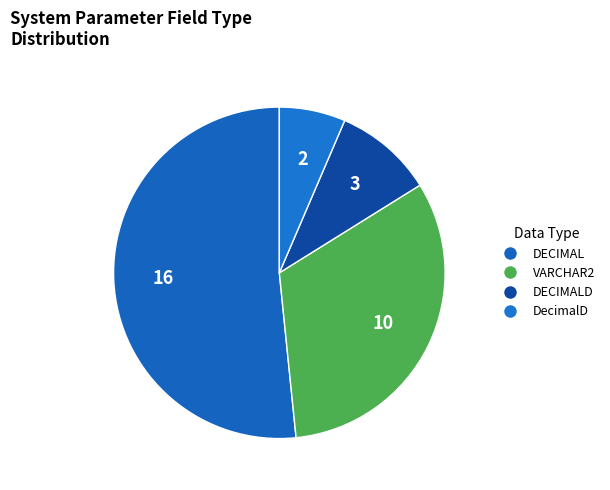

Count the number of slices in the pie.

4